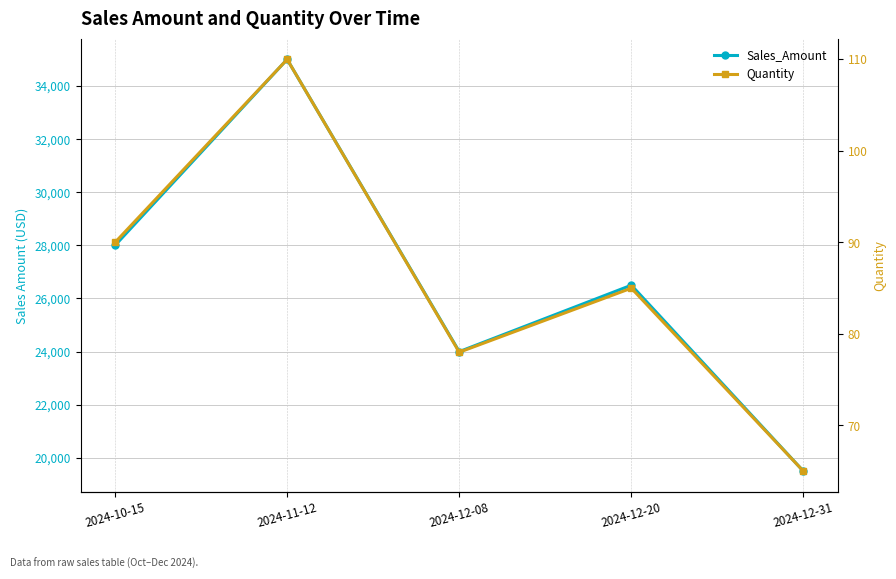

Rank the series by their maximum value, from lowest to highest.

Quantity, Sales_Amount